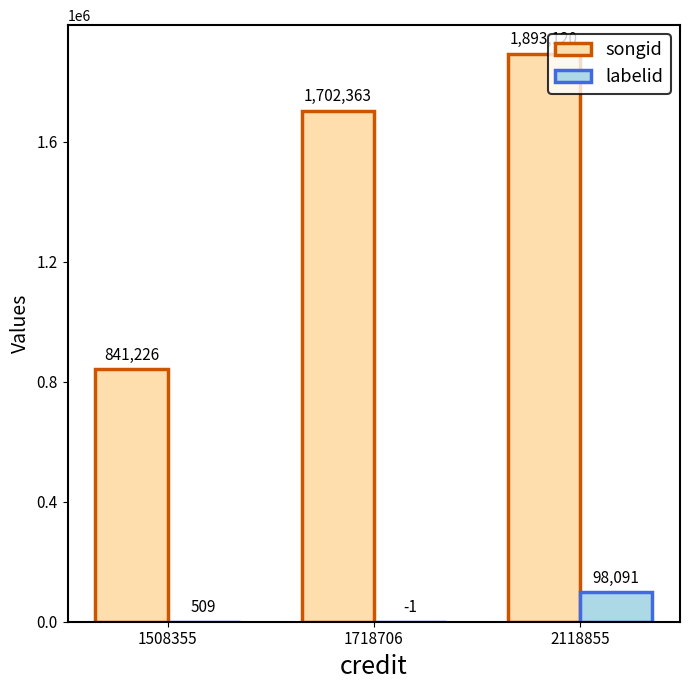

How many groups of bars are there?

3